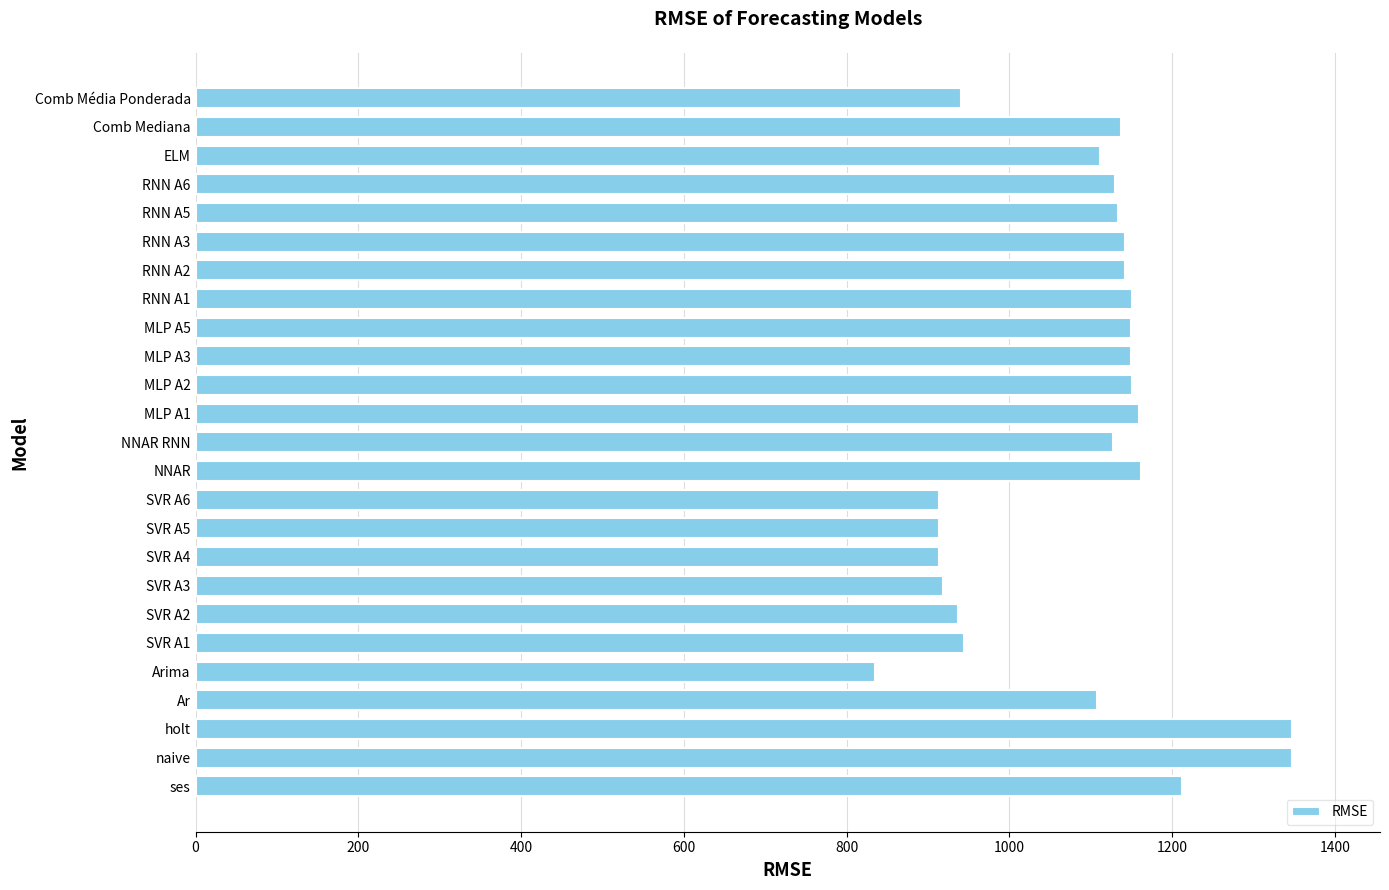

What is the minimum value shown in the chart?

834.8